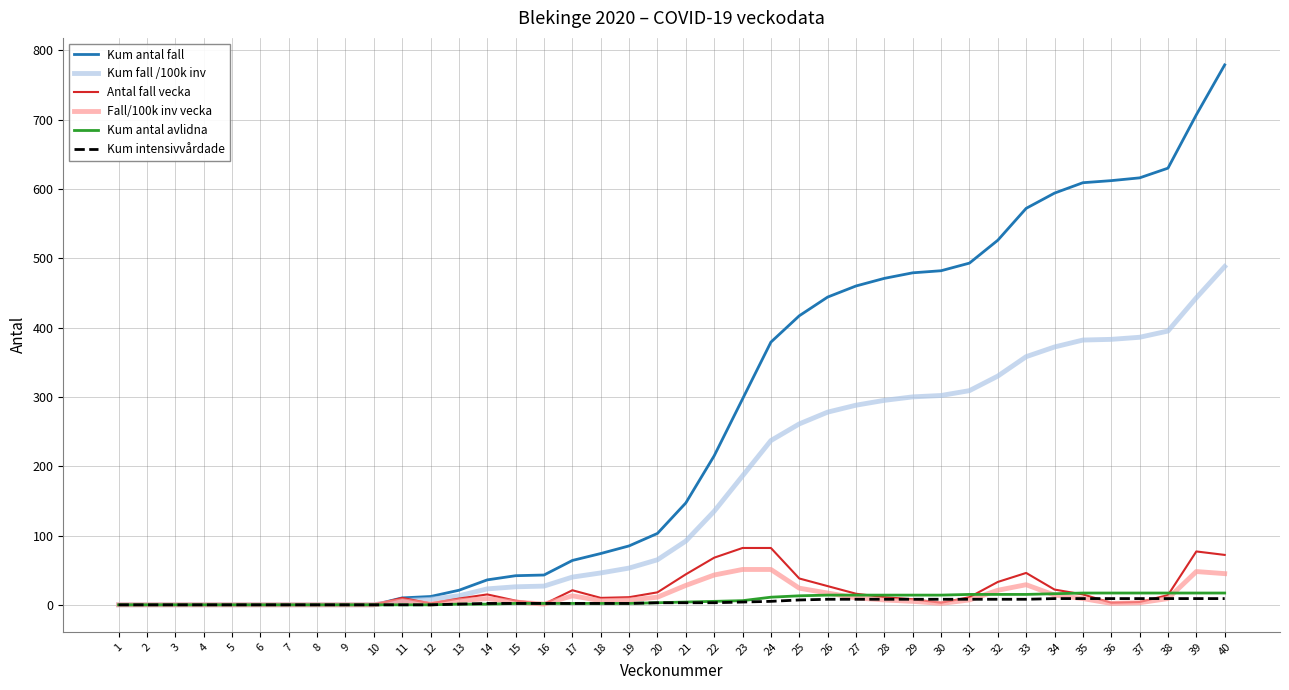

The value of Kum antal fall at 21 is 147. True or false?

True